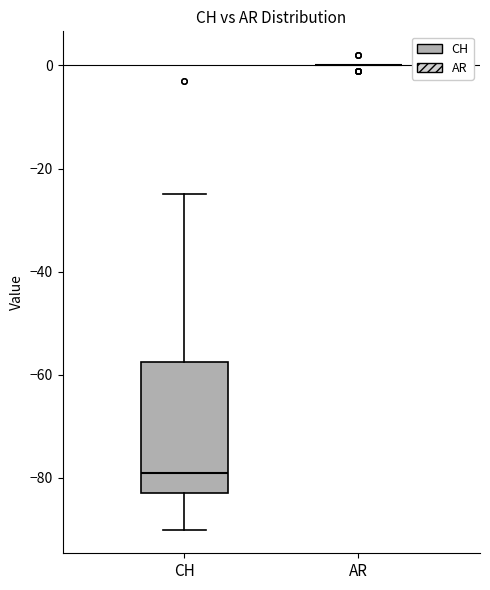

Reading left to right, transcribe this box plot: for each box, give where its median line is, the range the box spans, and where its two whiskers end, as read against the y-axis. The values are not printed on the chart, so give them approximately, as read against the axis.

CH: median -78, box -82 to -58, whiskers -90 to -24
AR: box collapsed to a line at 0, whiskers 0 to 0